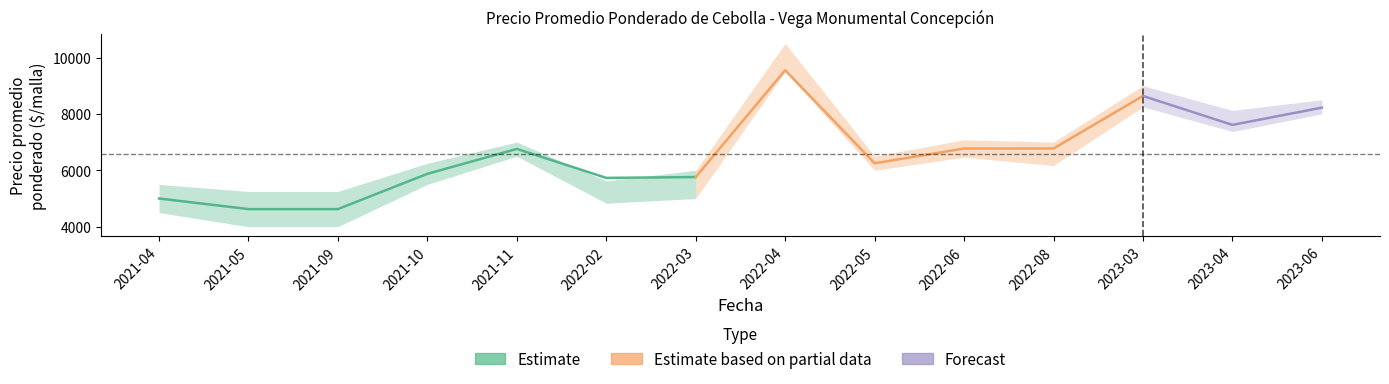

How many data points does each series have?

14